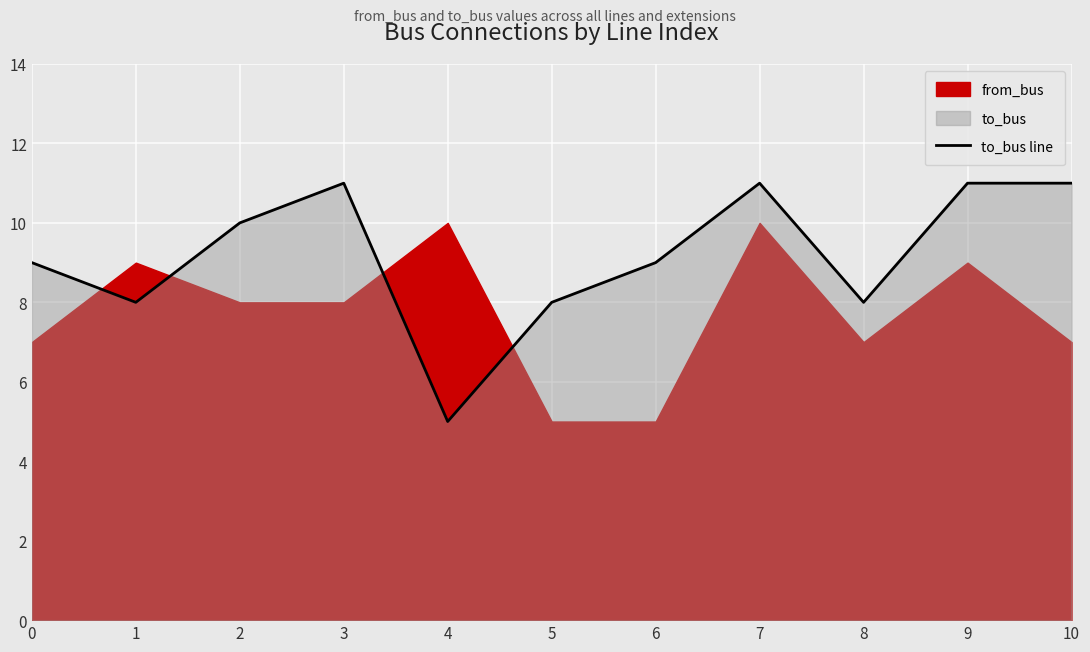

What is the greatest value displayed?

11